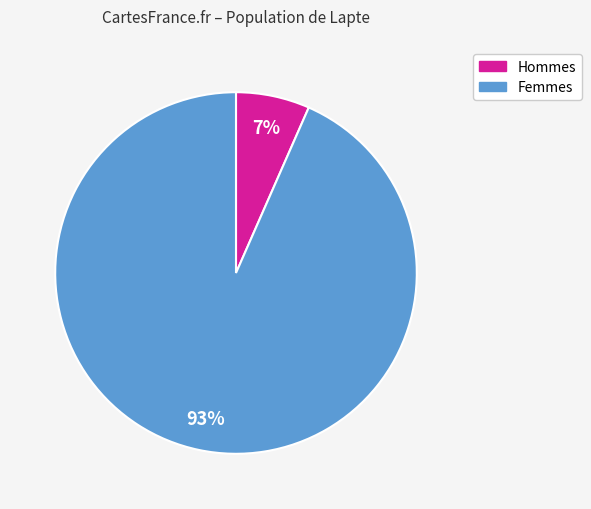

To the nearest percent, what is the average slice percentage?

50%